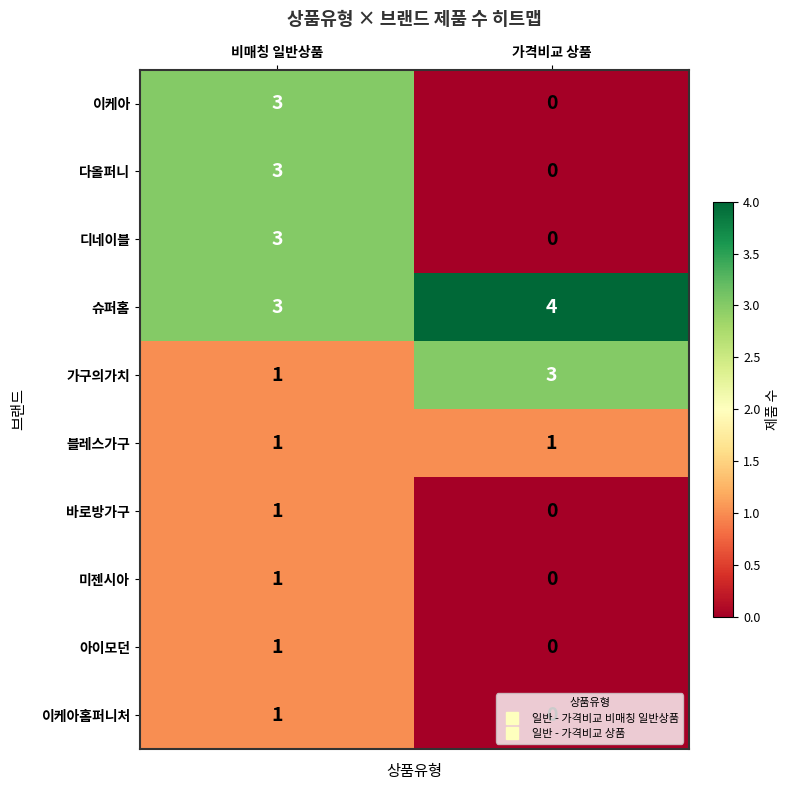

Which series has the largest total across all categories?

슈퍼홈